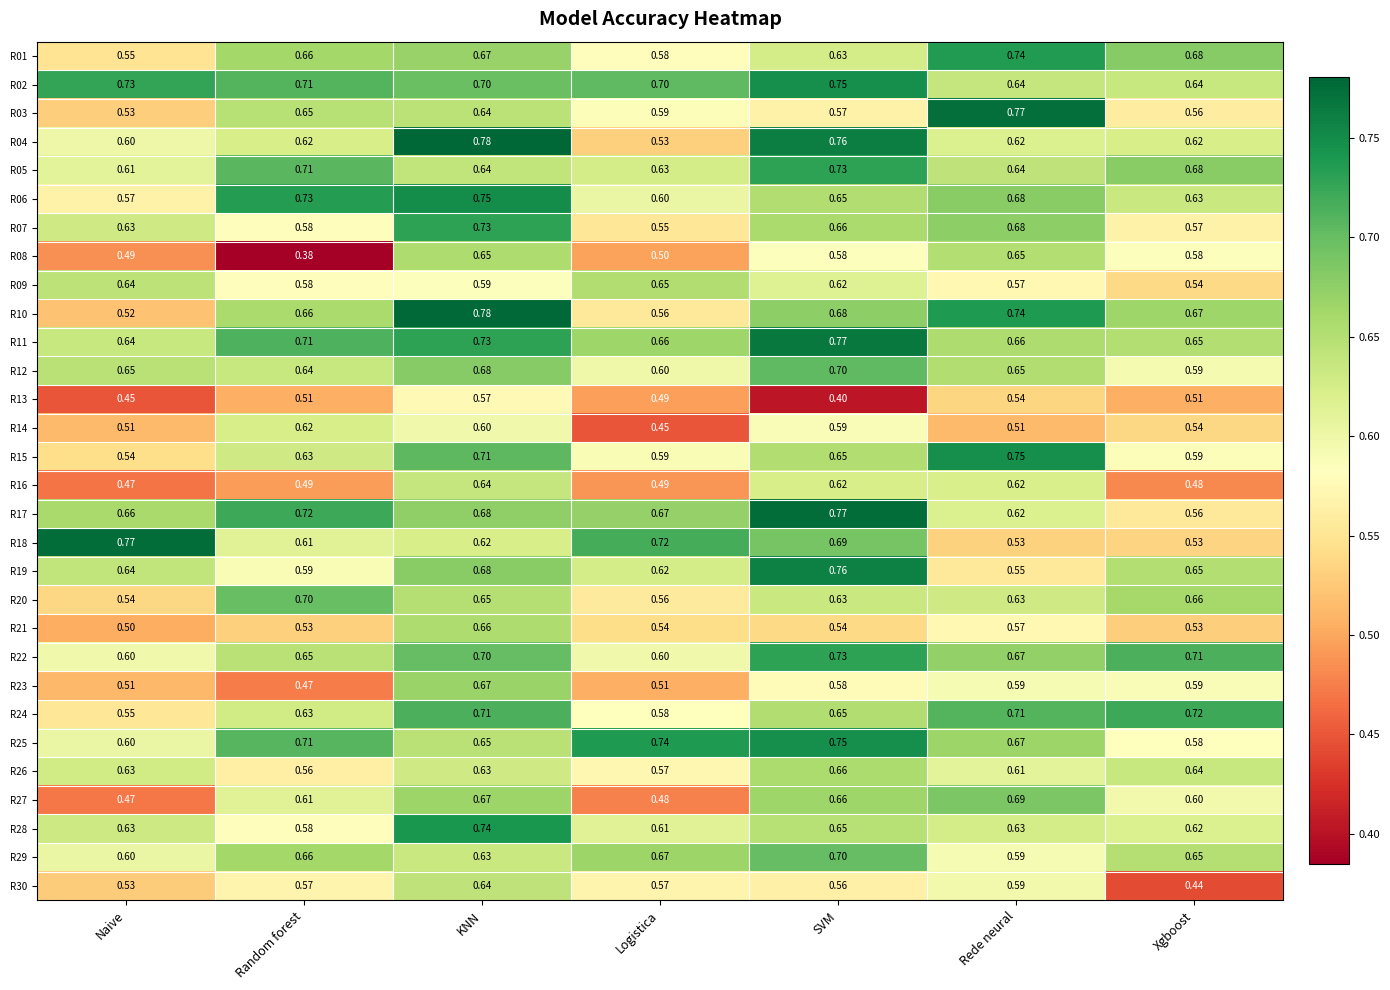

Which label corresponds to the smallest value in the chart?

Random forest